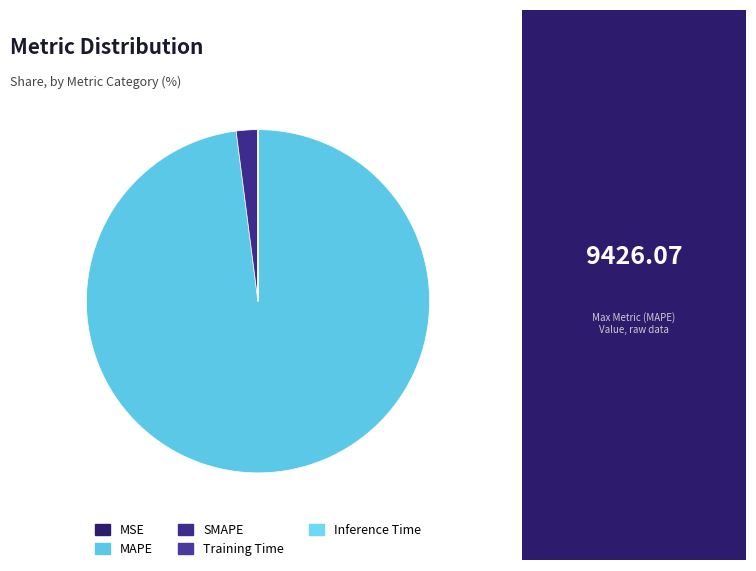

How many segments does this pie chart have?

5